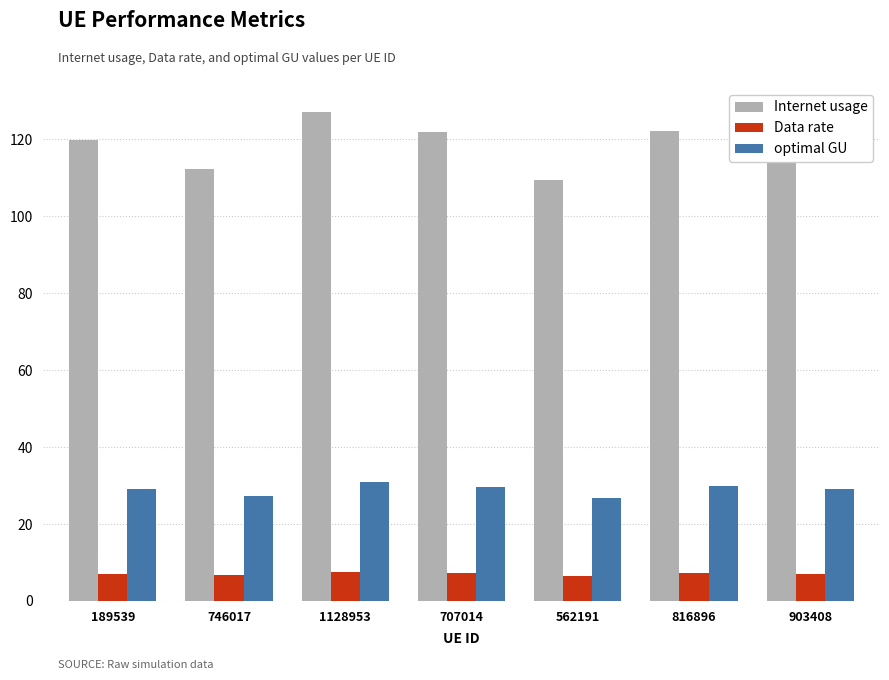

Which series has the widest spread of values?

Internet usage